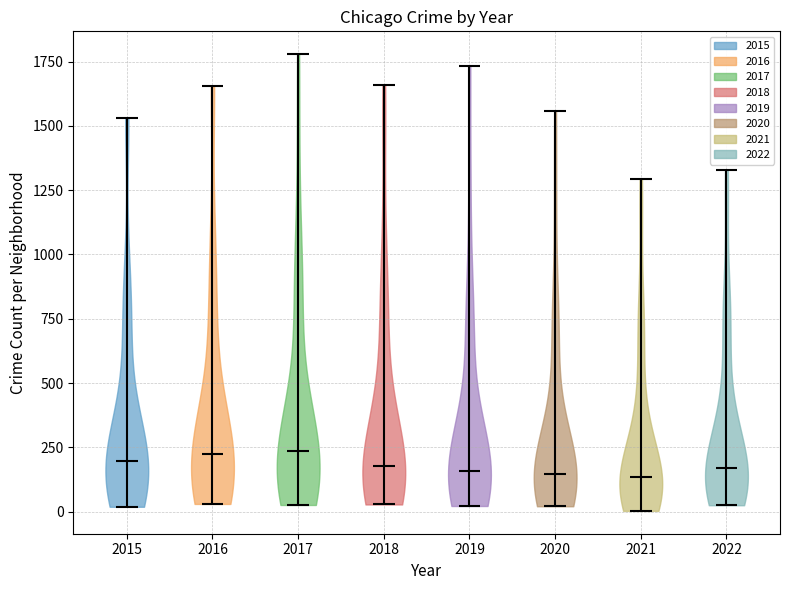

Where does the median line of the violin at x = 2015 sit on the y-axis? The values are not printed on the chart, so give them approximately, as read against the axis.

200